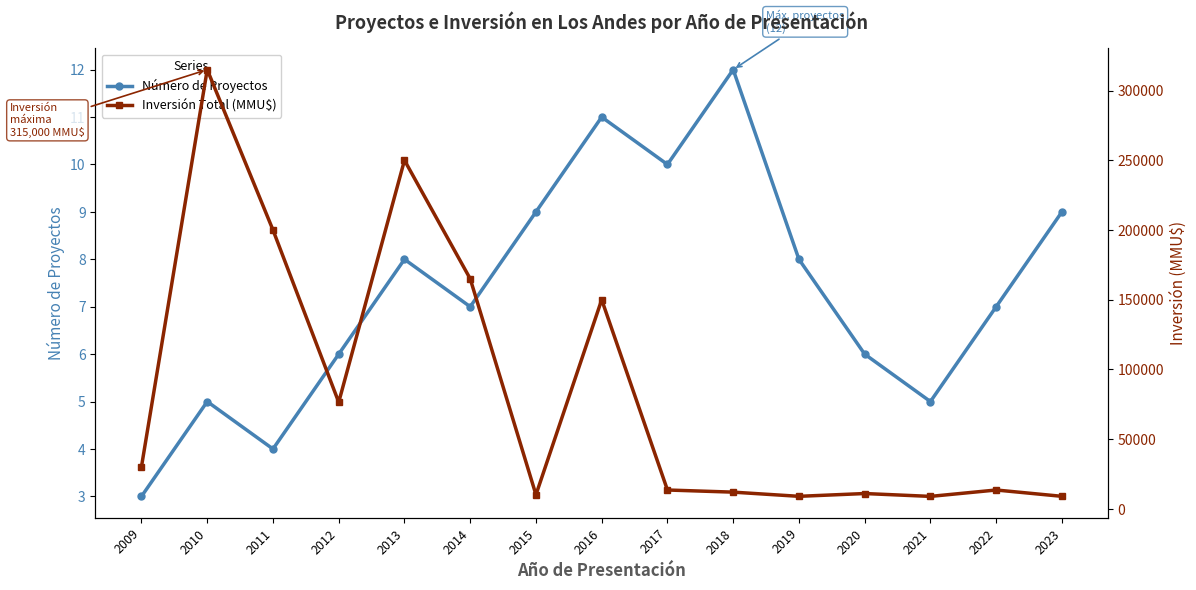

How many distinct data groups are displayed?

2